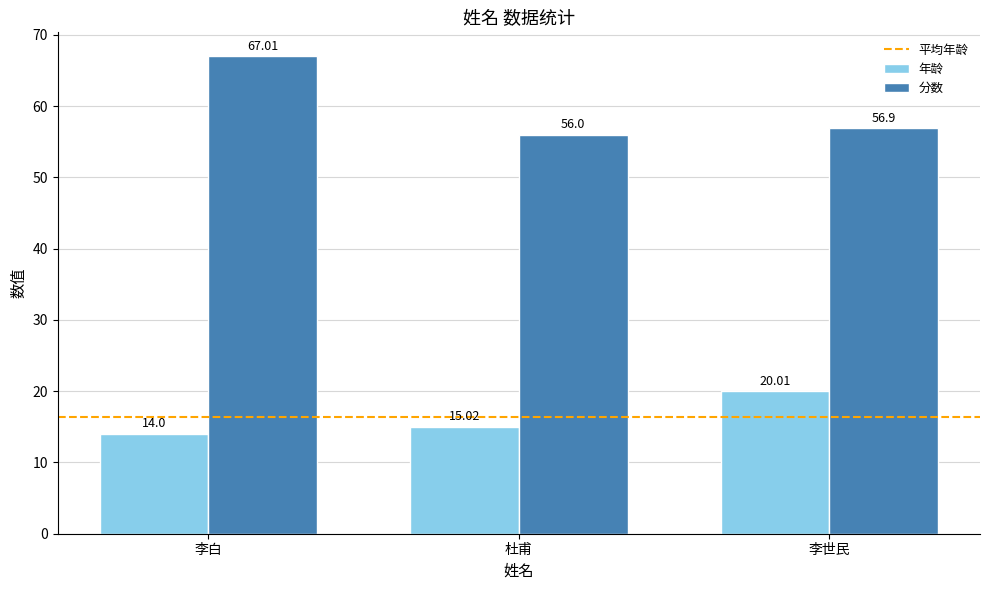

At 李世民, list the series in order from smallest to largest.

年龄, 分数